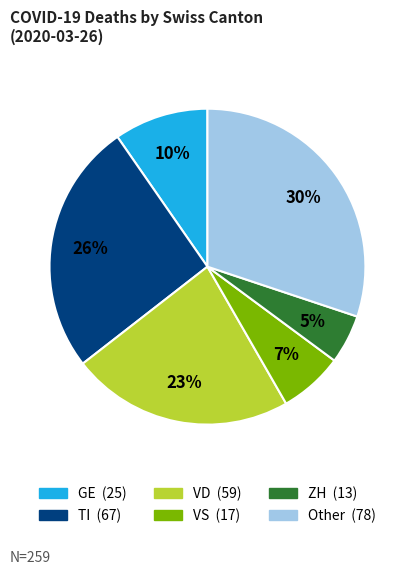

To the nearest percent, what is the difference between the largest and smallest slice percentages?

25%